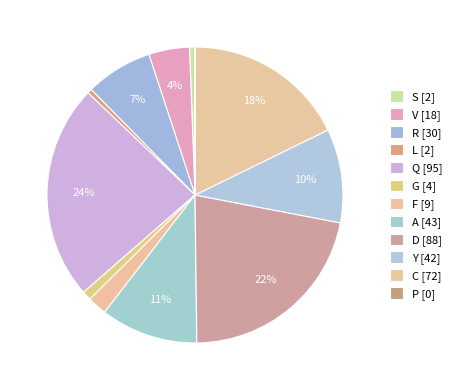

Which category has the biggest portion of the pie?

Q